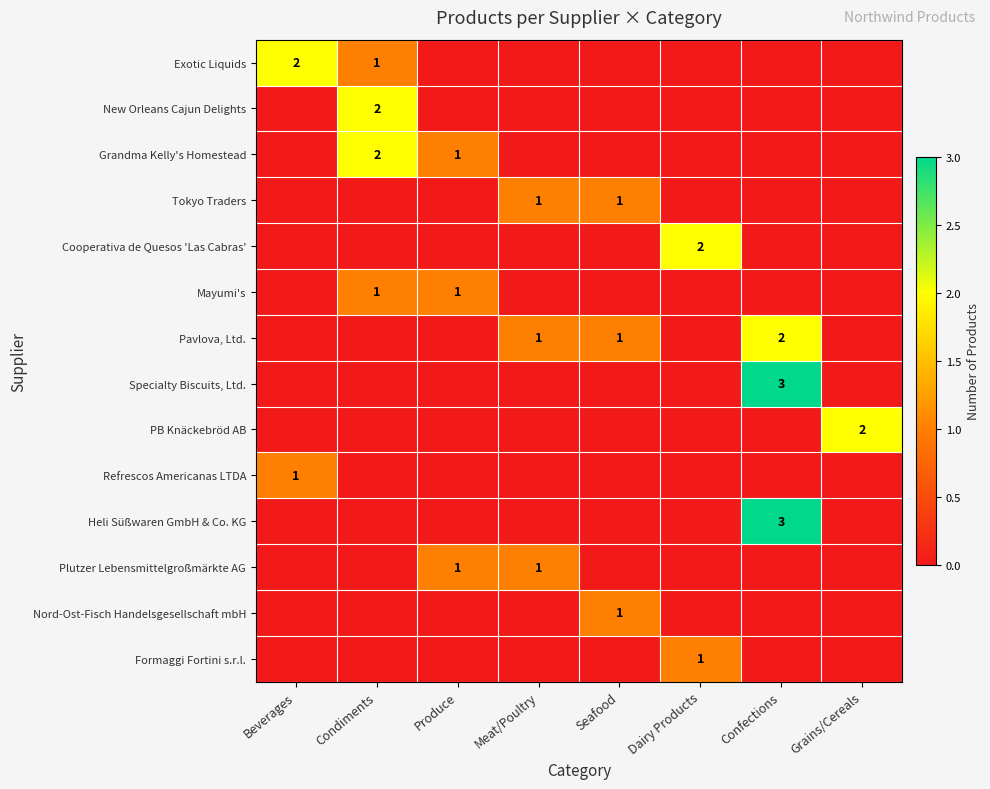

At which category does the chart reach its peak across all series?

Confections